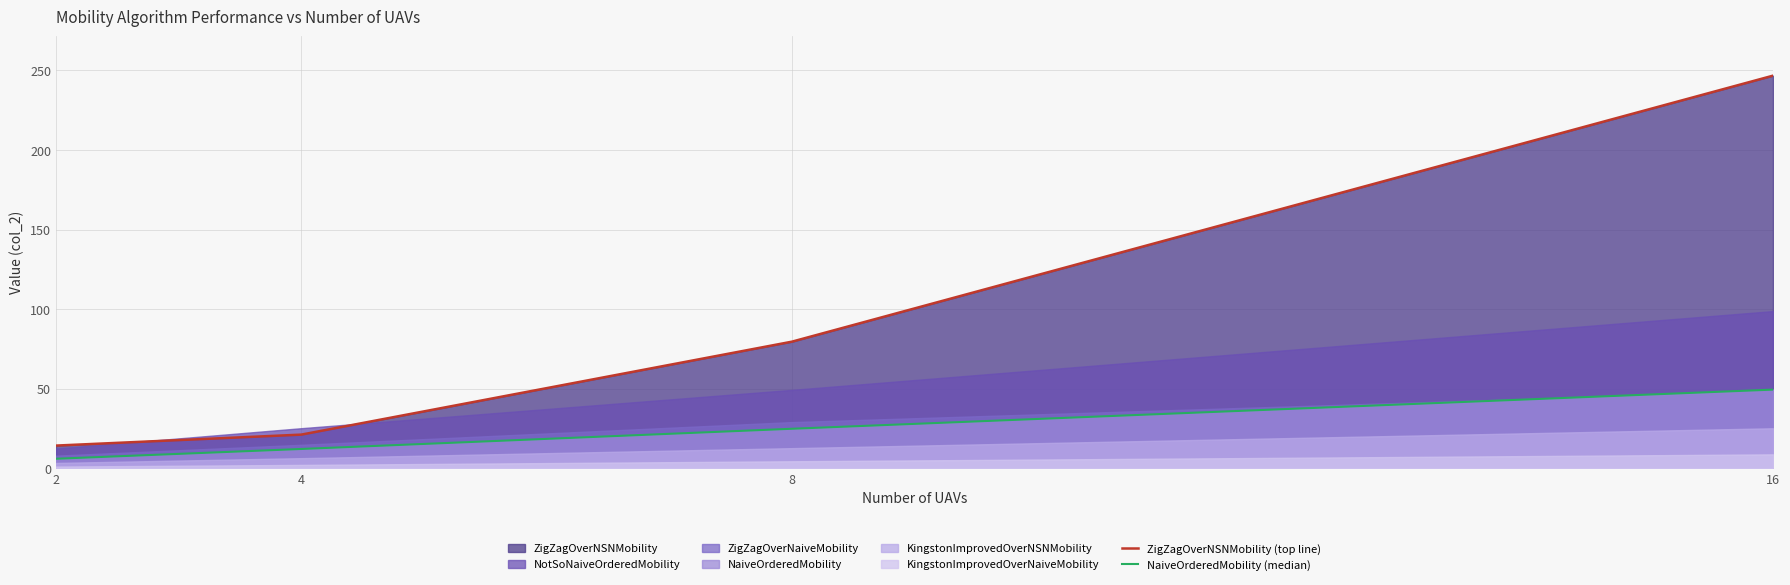

True or false: ZigZagOverNSNMobility (top line) and NaiveOrderedMobility (median) cross at least once.

False